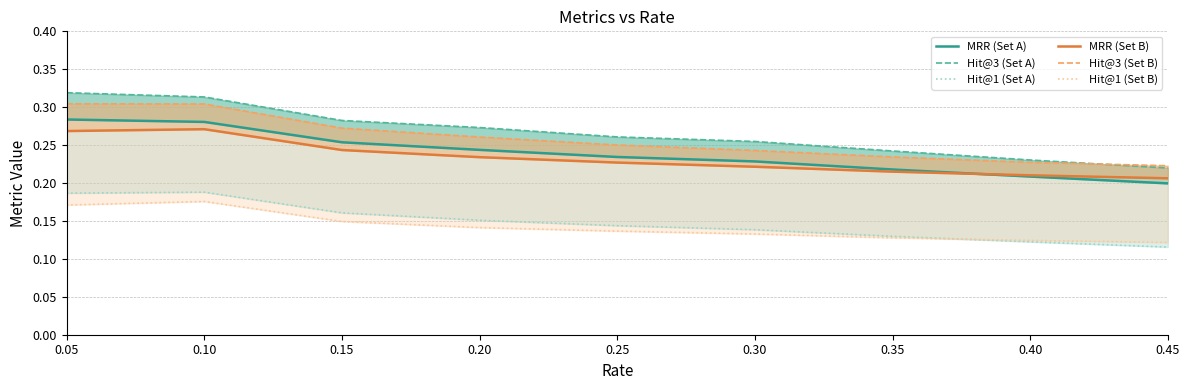

True or false: MRR (Set A) and Hit@3 (Set A) intersect in this chart.

False